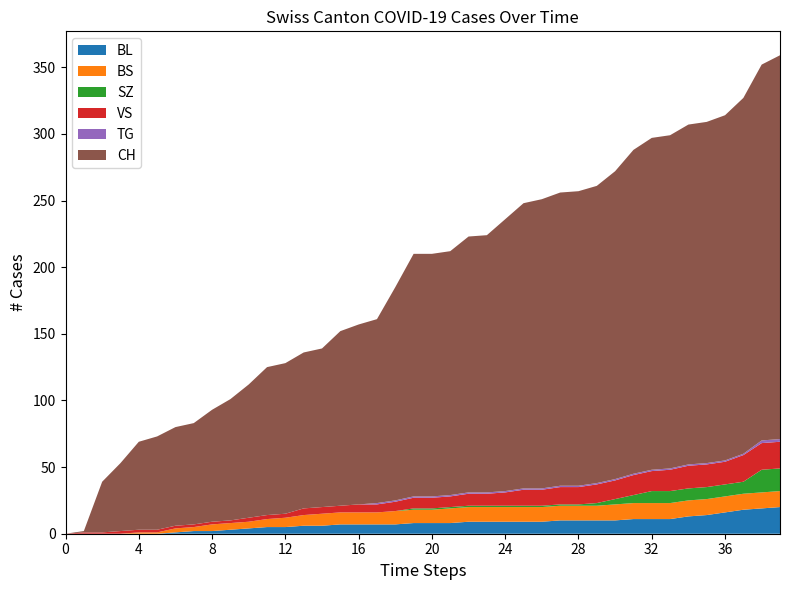

Reading left to right, list all the values displayed in this chart.

BL: 0	0	0	0	0	0	1	2	2	3	4	5	5	6	6	7	7	7	7	8	8	8	9	9	9	9	9	10	10	10	10	11	11	11	13	14	16	18	19	20
BS: 0	0	0	0	1	1	3	3	5	5	5	6	7	8	9	9	9	9	10	10	10	11	11	11	11	11	11	11	11	11	12	12	12	12	12	12	12	12	12	12
SZ: 0	0	0	0	0	0	0	0	0	0	0	0	0	0	0	0	0	0	0	1	1	1	1	1	1	1	1	1	1	2	4	6	9	9	9	9	9	9	17	17
VS: 0	1	1	2	2	2	2	2	2	2	3	3	3	5	5	5	6	6	7	8	8	8	9	9	10	12	12	13	13	14	14	15	15	16	17	17	17	20	20	20
TG: 0	0	0	0	0	0	0	0	0	0	0	0	0	0	0	0	0	1	1	1	1	1	1	1	1	1	1	1	1	1	1	1	1	1	1	1	1	1	2	2
CH: 0	1	38	51	66	70	74	76	84	91	100	111	113	117	119	131	135	138	160	182	182	183	192	193	204	214	217	220	221	223	231	243	249	250	255	256	259	267	282	288